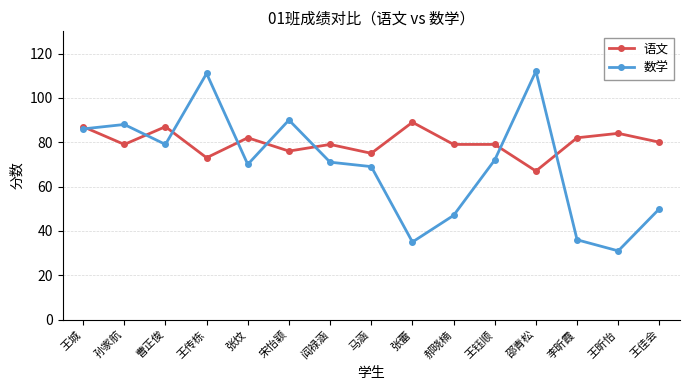

Is the value of 数学 at 阎禄涵 greater than the value of 语文 at 宋怡颖?

No